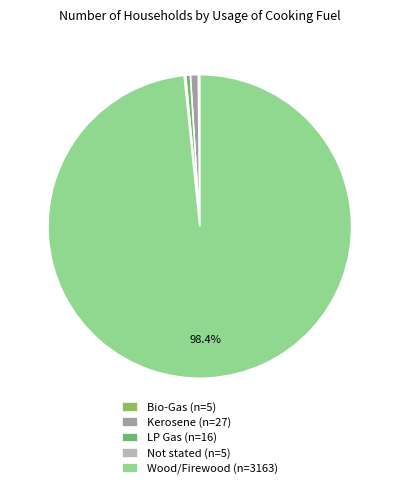

What portion of the pie excludes Bio-Gas?

99.8%